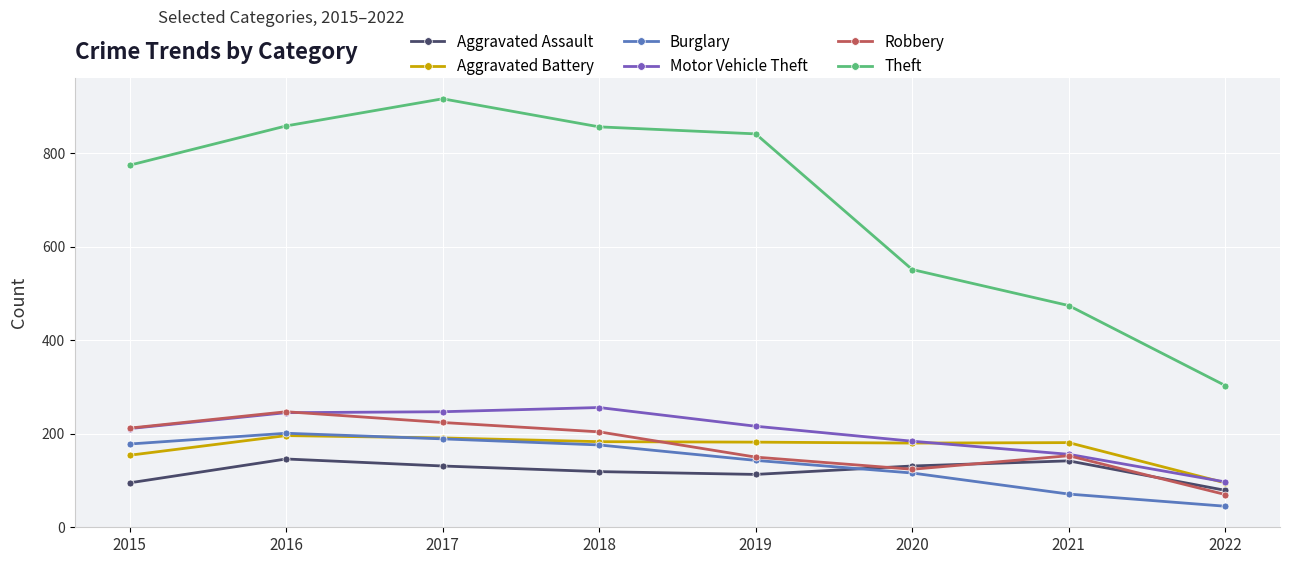

What is the maximum value shown in the chart?

916